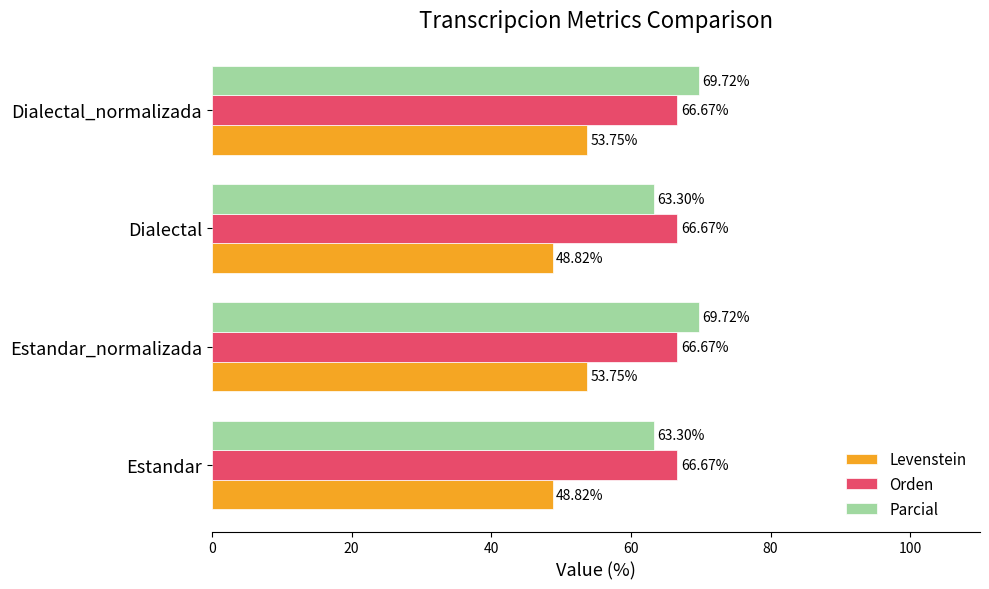

What is the difference between the highest and lowest values at Estandar_normalizada?

16.0